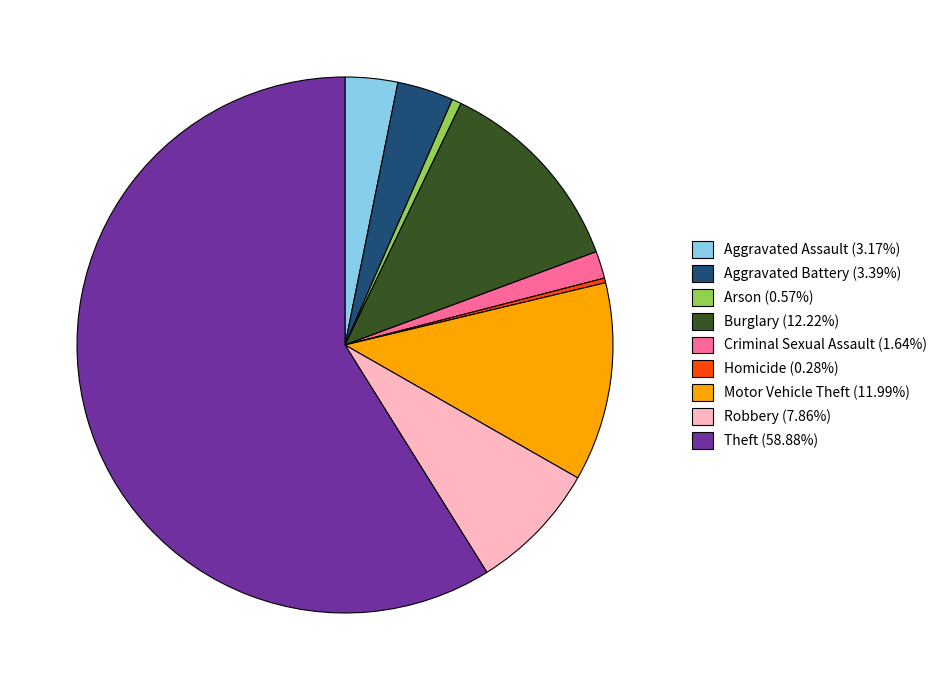

How many segments does this pie chart have?

9